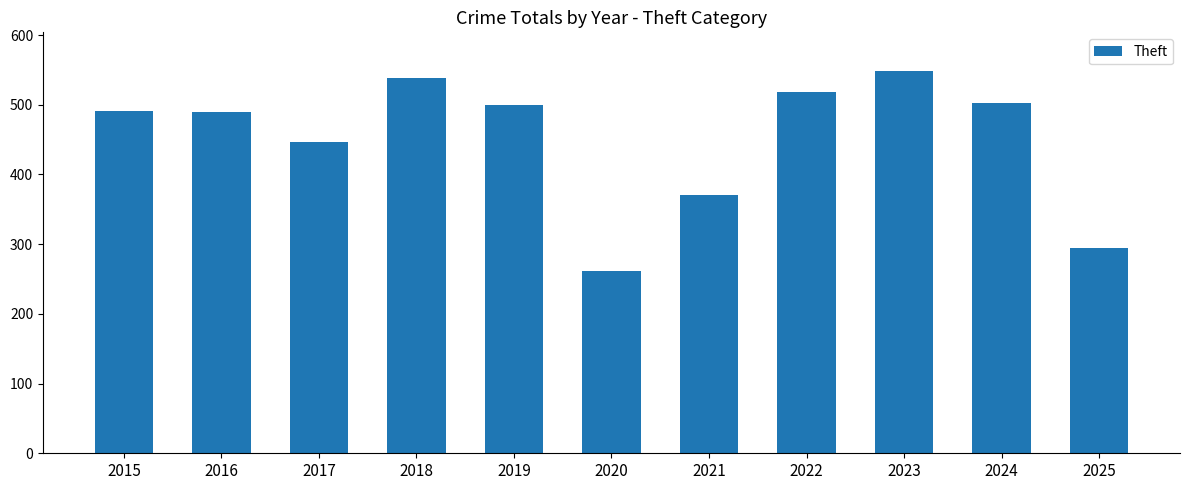

Is it true that the value at 2015 is 238?

False